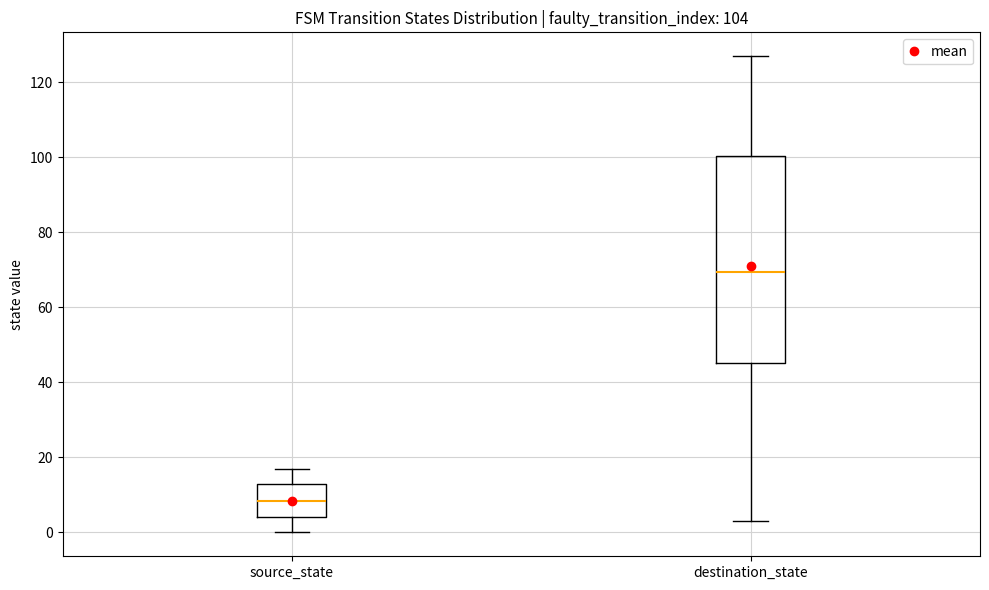

Which box's median line is the lowest?

source_state